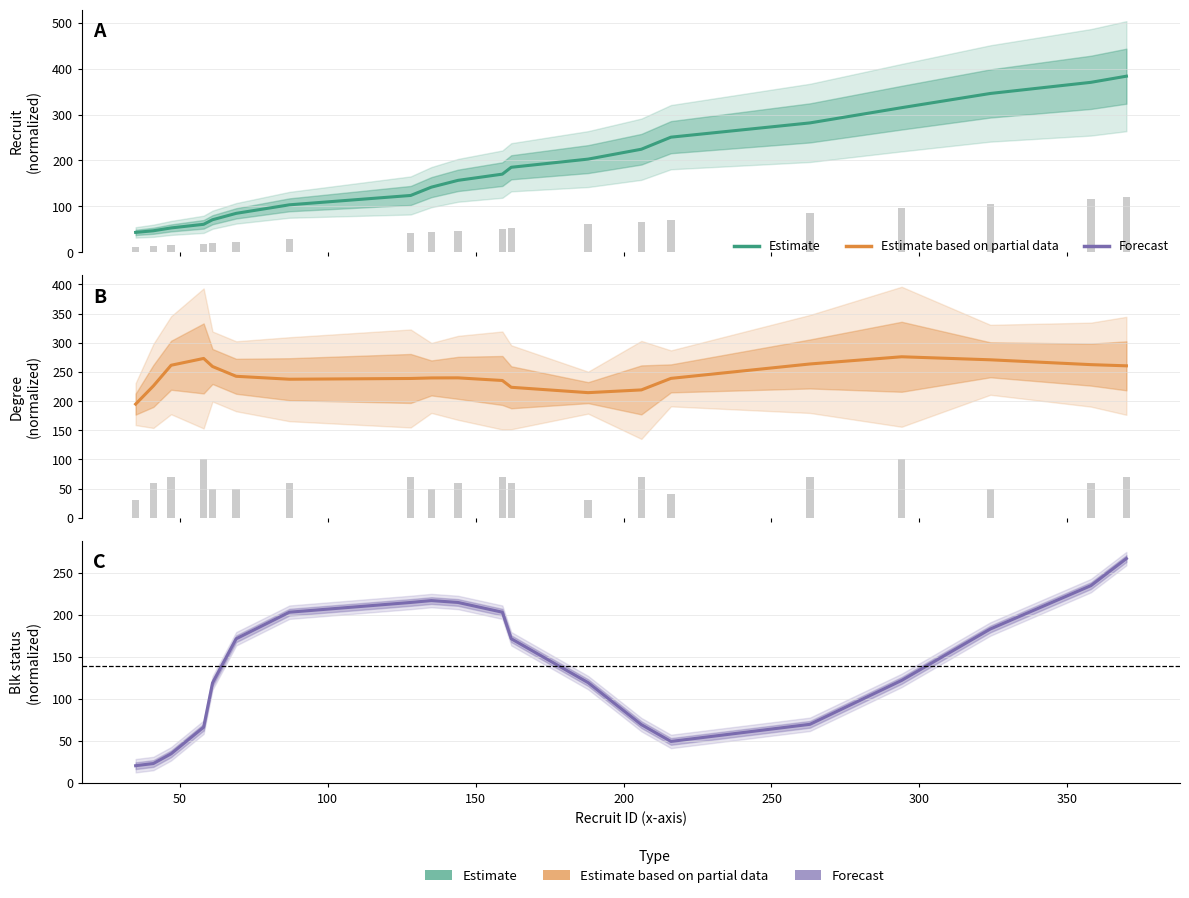

Reading left to right, transcribe all the data shown in this chart.

recruit: 43.2	46.8	53.0	60.8	70.8	84.7	103.3	123.7	141.9	156.7	170.2	185.2	203.0	224.6	250.8	281.9	315.2	346.1	370.4	383.8
degree: 194.9	226.1	261.6	273.2	259.4	242.6	237.6	238.9	239.8	239.9	235.4	223.8	214.6	219.3	239.0	263.7	276.1	270.9	262.6	260.6
blk: 20.4	23.0	34.7	66.3	119.0	171.7	203.3	214.9	217.2	214.9	203.3	171.7	119.4	69.4	49.4	69.8	122.1	183.3	235.0	267.2